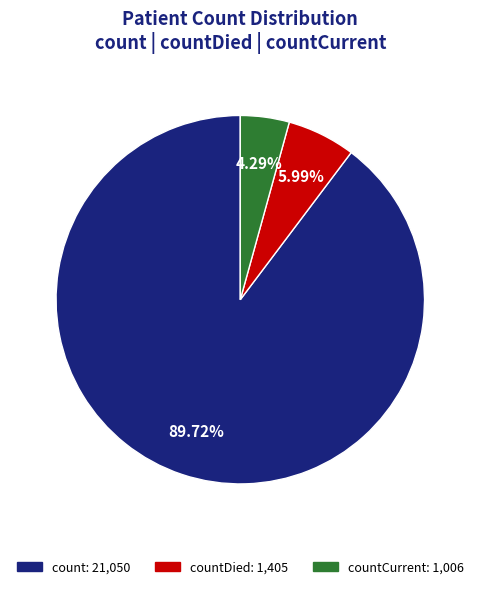

Count the number of slices in the pie.

3